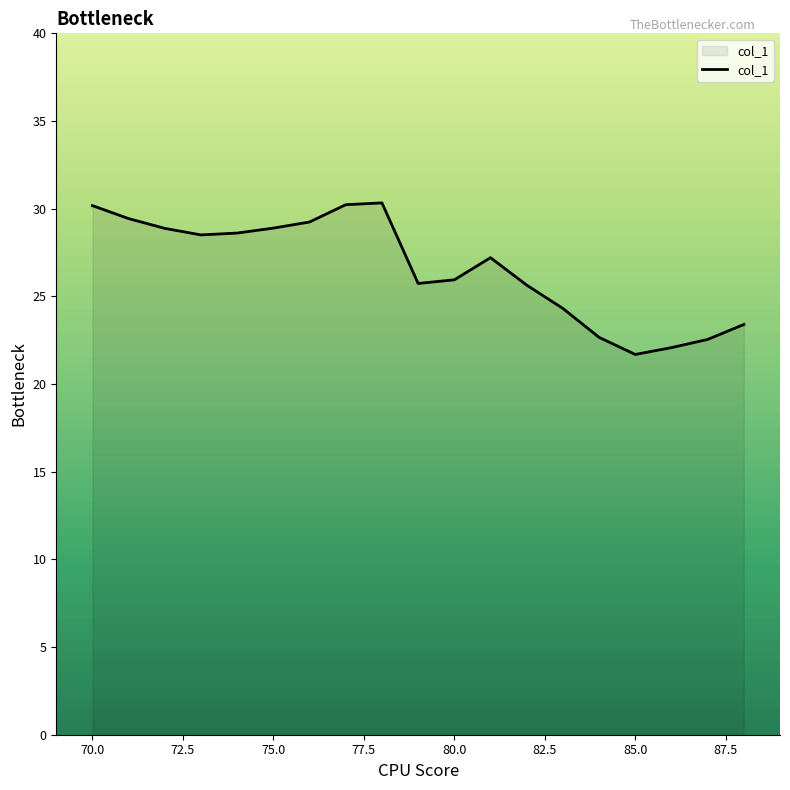

True or false: there are more than 1 points higher than both neighbors.

True